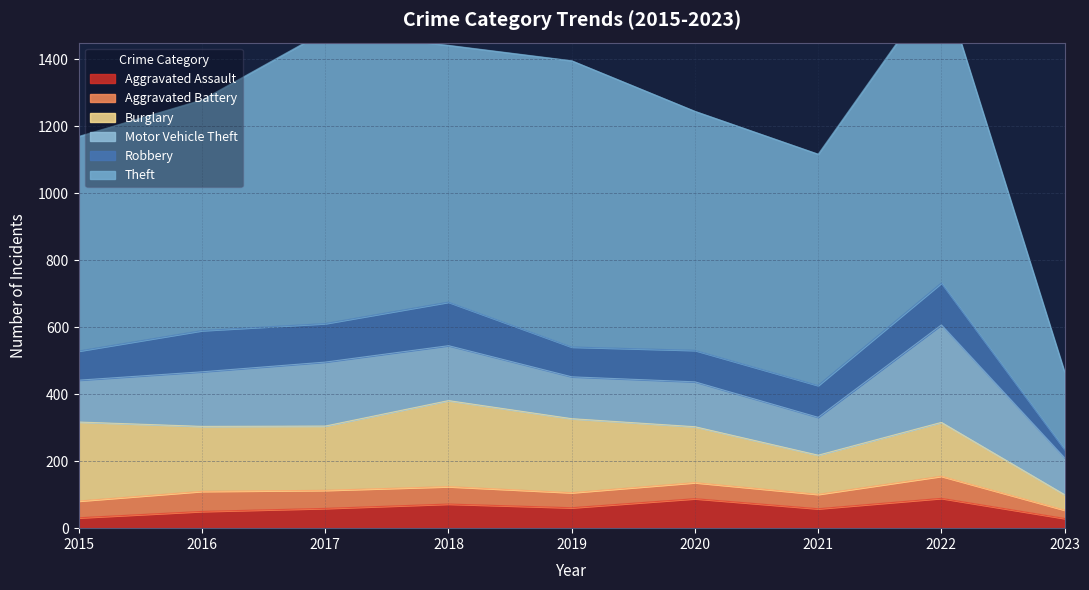

Rank the series at 2020 from lowest to highest value.

Aggravated Battery, Aggravated Assault, Robbery, Motor Vehicle Theft, Burglary, Theft